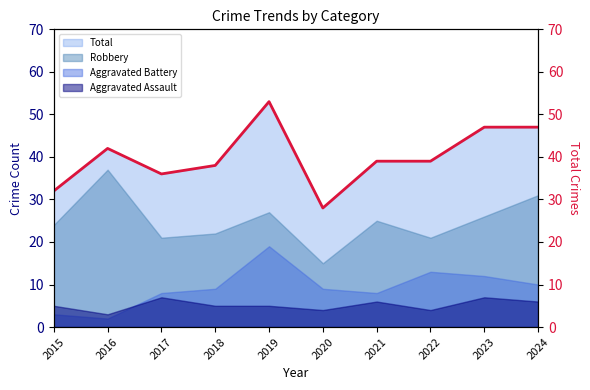

The value at 2021 is 39. True or false?

True